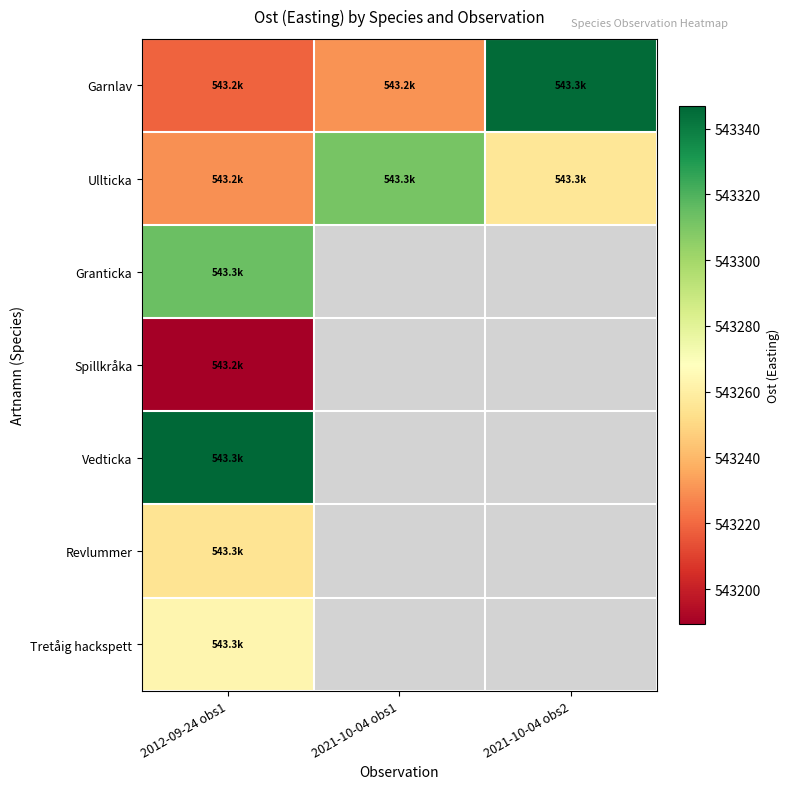

Is the value of Spillkråka at 2012-09-24 obs1 greater than the value of Garnlav at 2021-10-04 obs2?

No